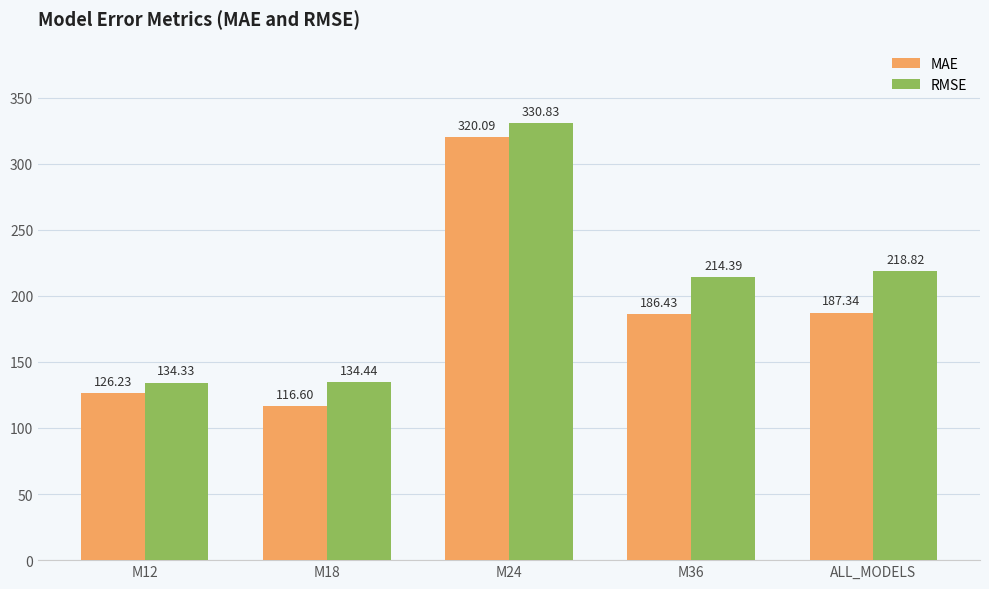

Where is MAE nearest to the value 218?

ALL_MODELS